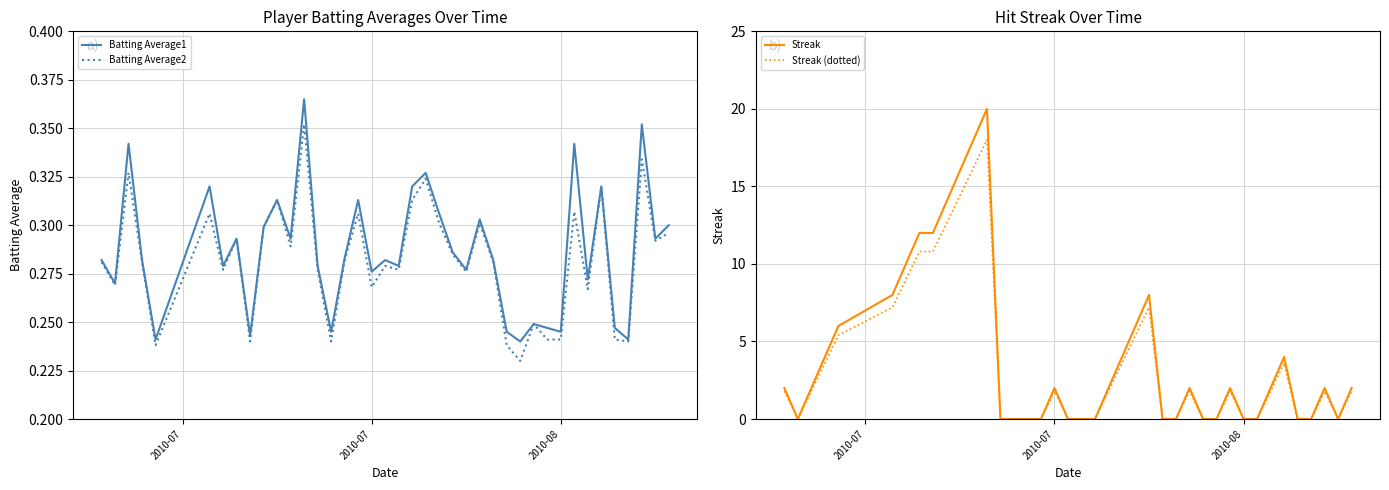

What is the highest value of the Streak series?

20.0